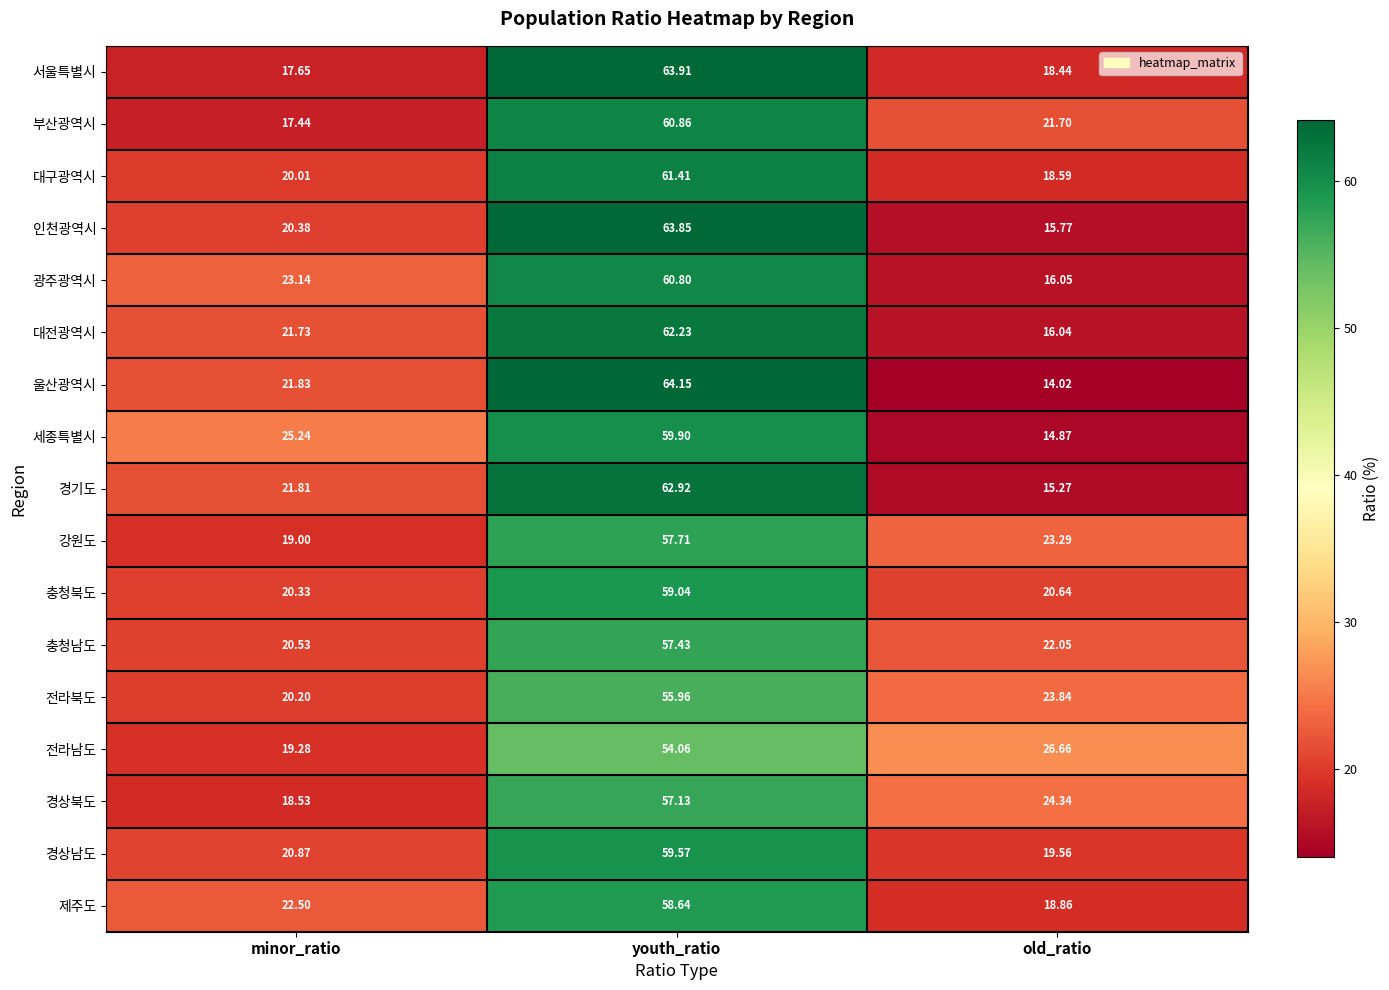

Where does the 대구광역시 series first go above 20?

minor_ratio